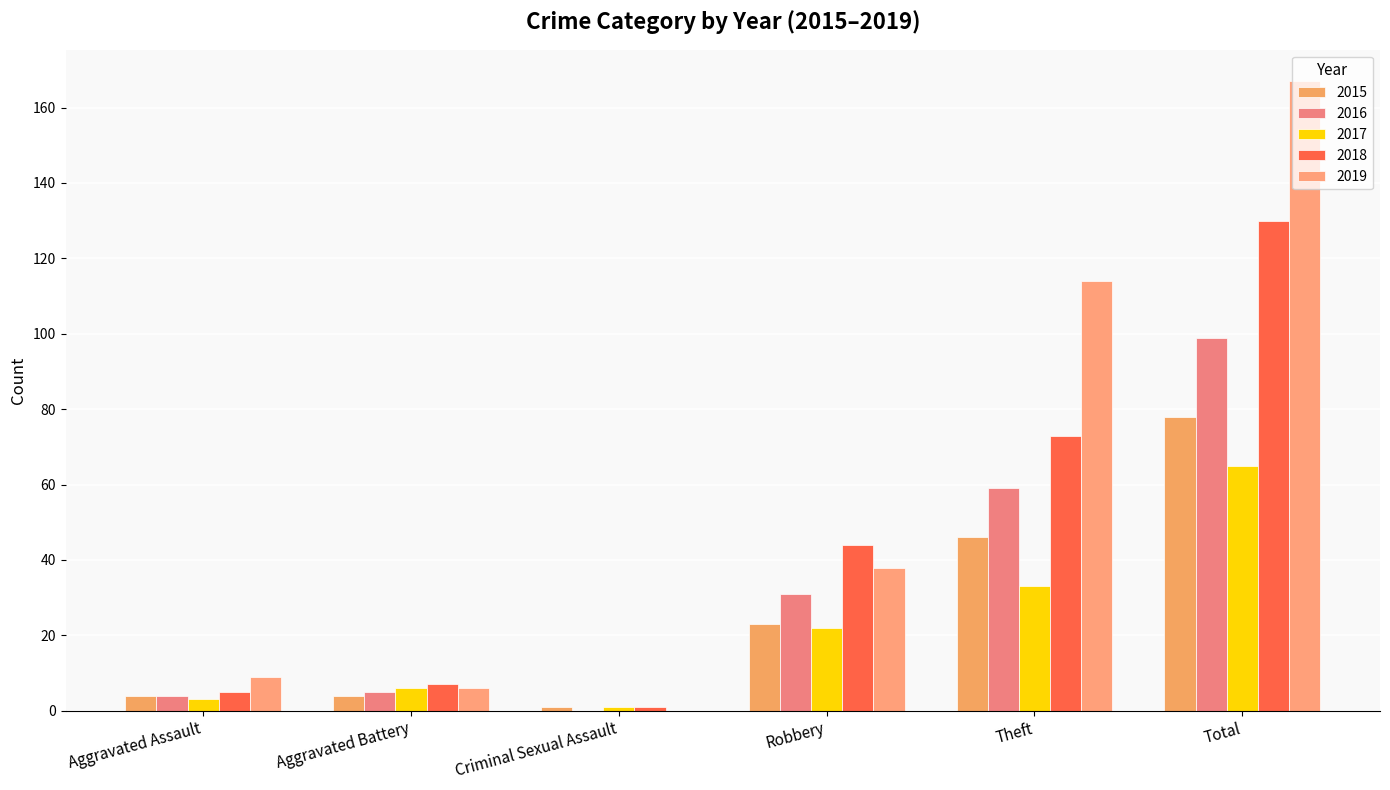

Read the 2019 value at Robbery, to the nearest 10.

40